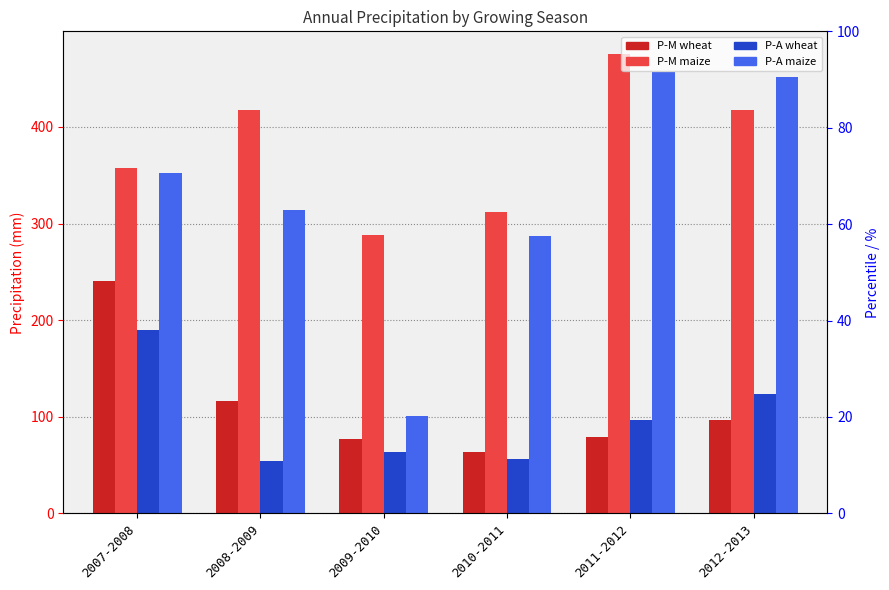

Count the number of data series in this chart.

4